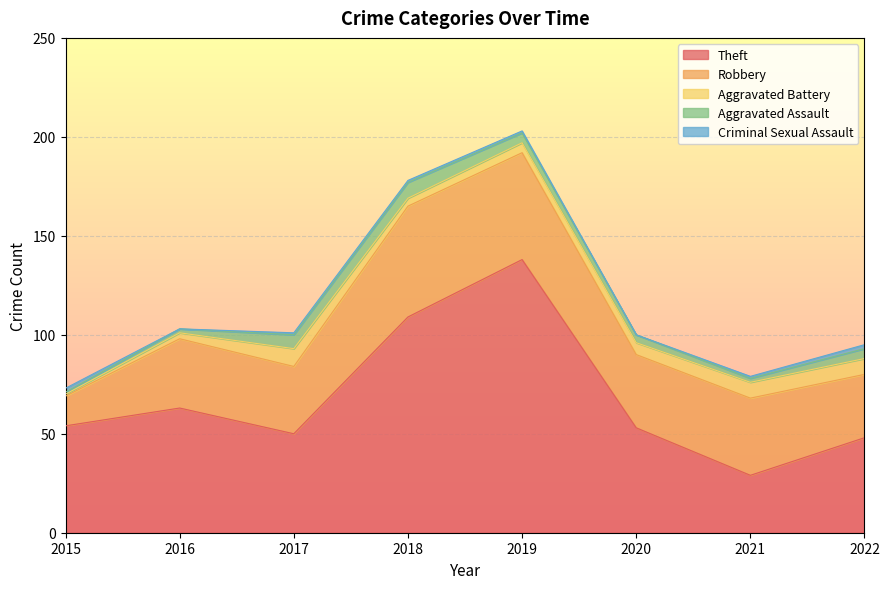

At how many categories does at least one series exceed 68?

2